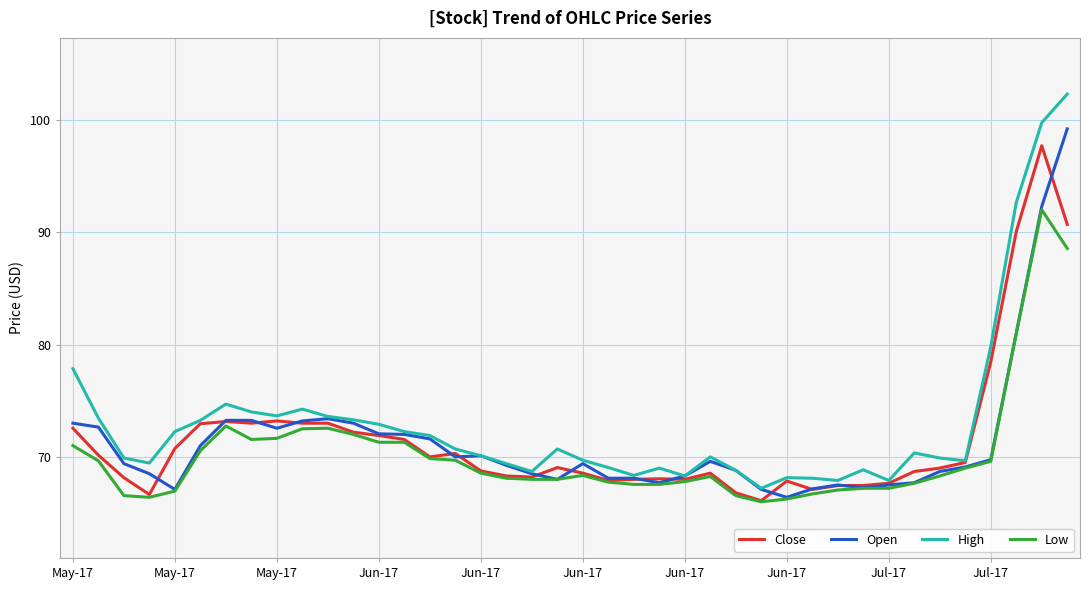

What is the minimum value for Open?

66.4